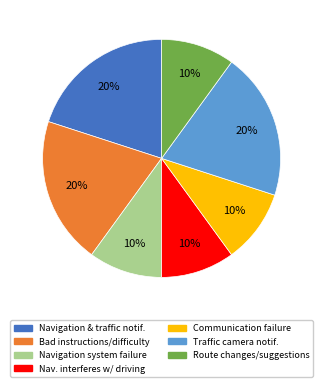

To the nearest percent, what is the average slice percentage?

14%